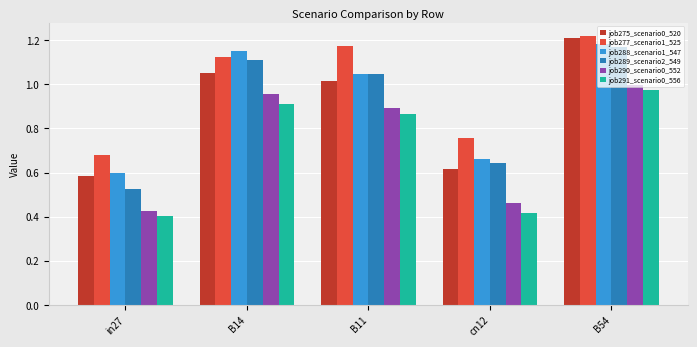

Rank the categories by job277_scenario1_525 value from highest to lowest.

B54, B11, B14, cn12, in27